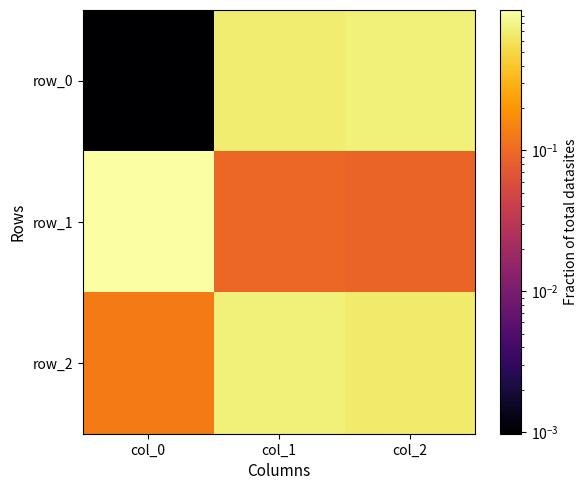

Between col_1 and col_2, which series saw the biggest shift?

row_0